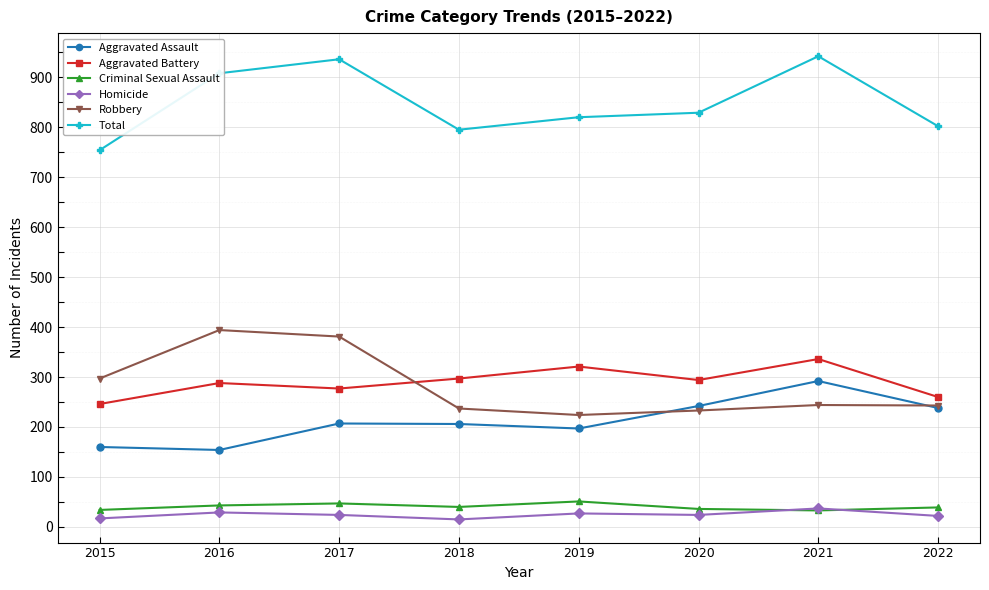

True or false: Aggravated Assault has a value of 154 at 2016.

True